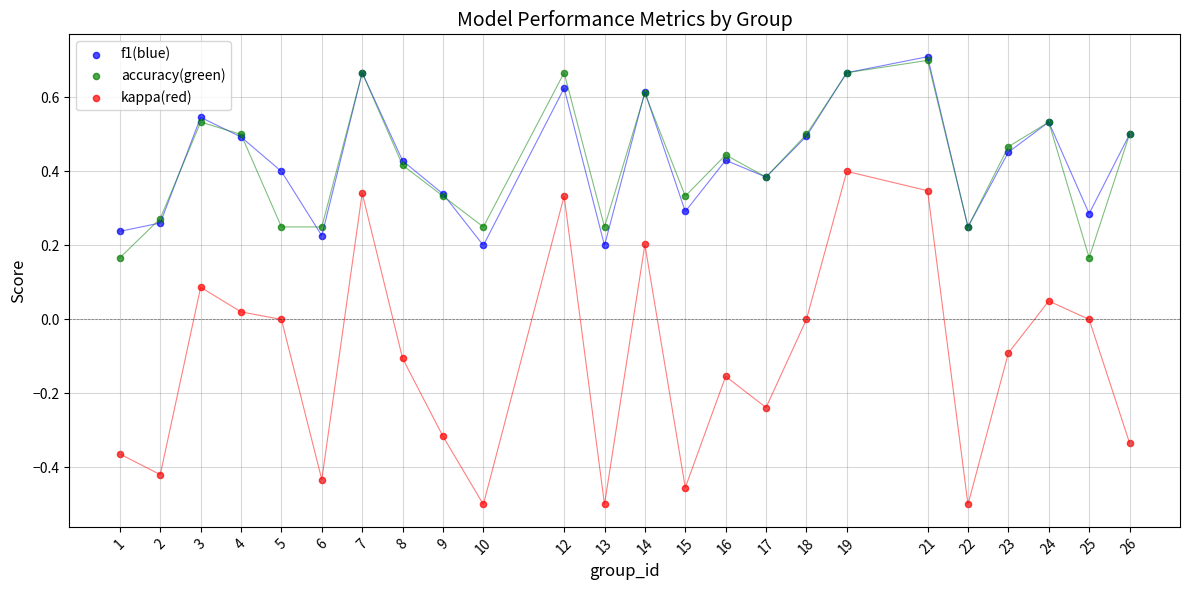

Which series has the widest spread of Y values?

kappa(red)